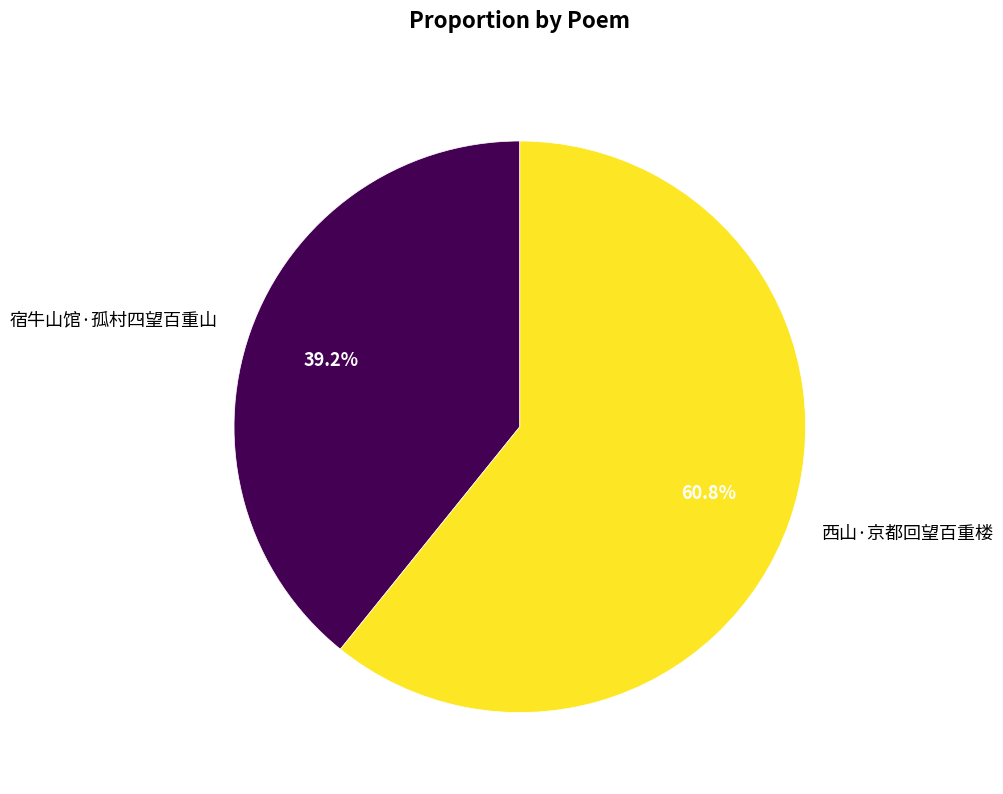

Is it true that 西山·京都回望百重楼 is 61% of the pie?

True